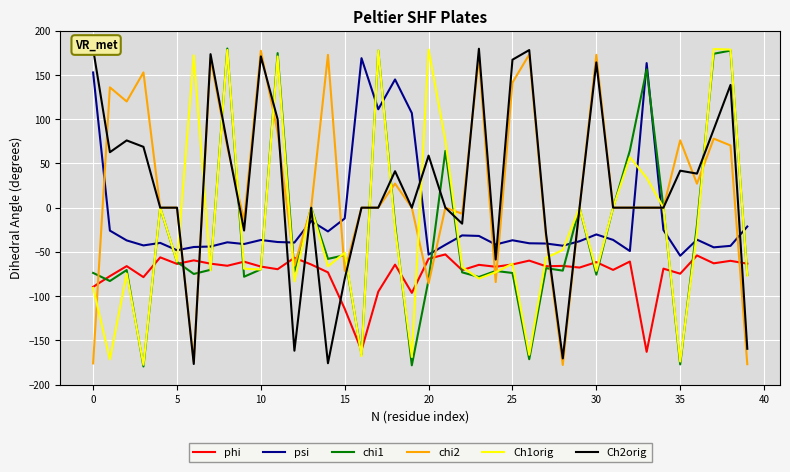

True or false: phi and chi2 cross at least once.

True